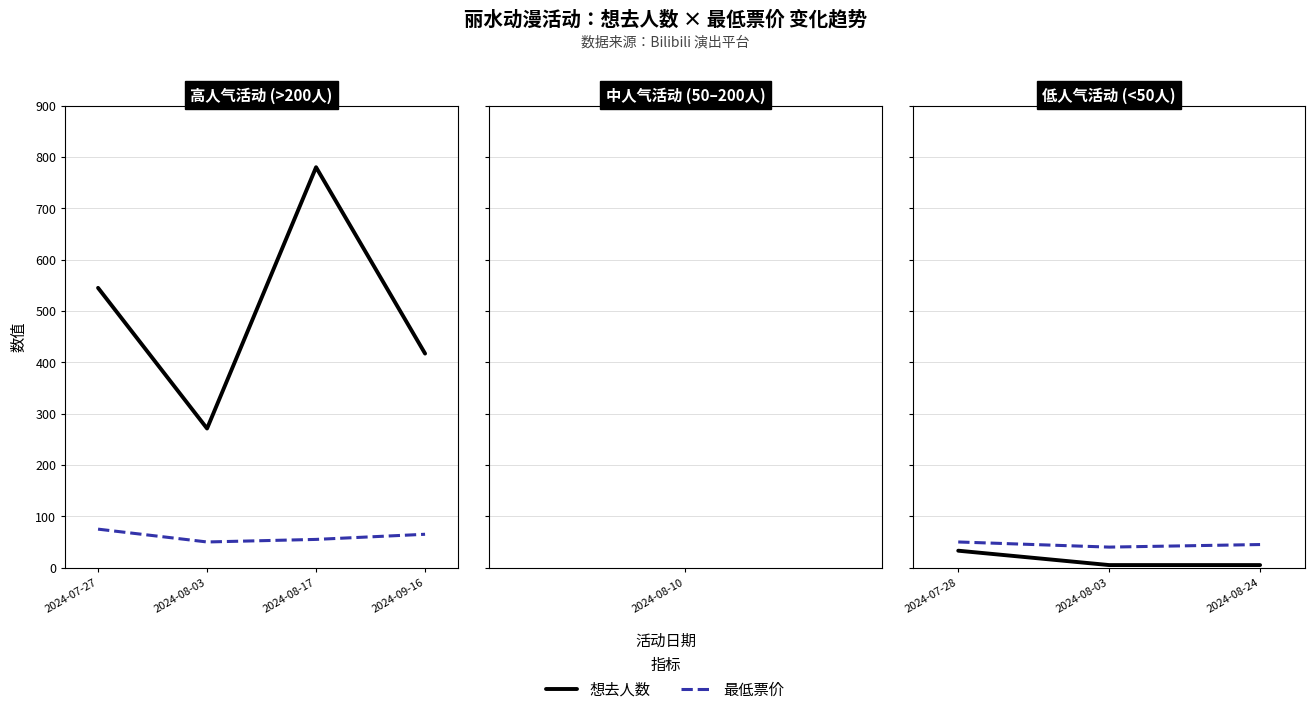

Which has a higher value, 2024-08-24 or 2024-08-03?

2024-08-24